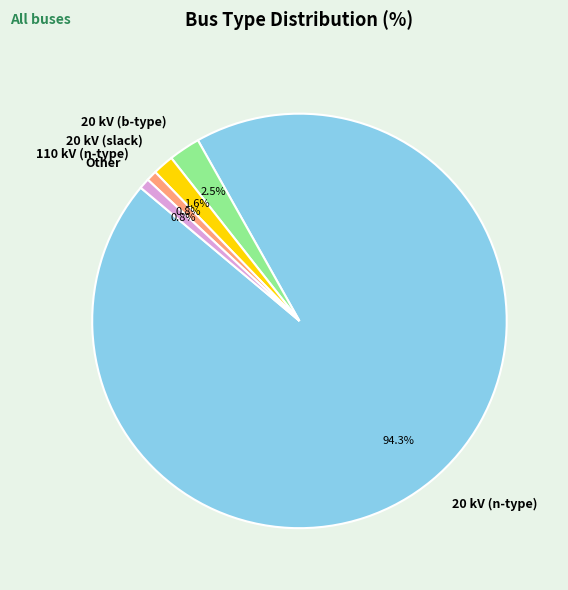

Does any single category account for the majority?

Yes